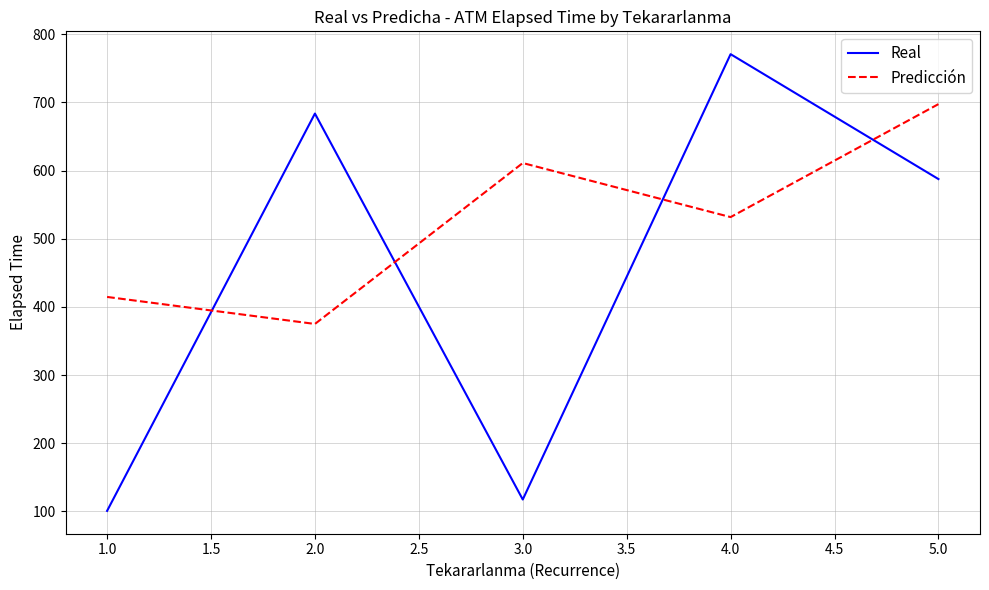

What is the maximum value for Predicción?

697.4